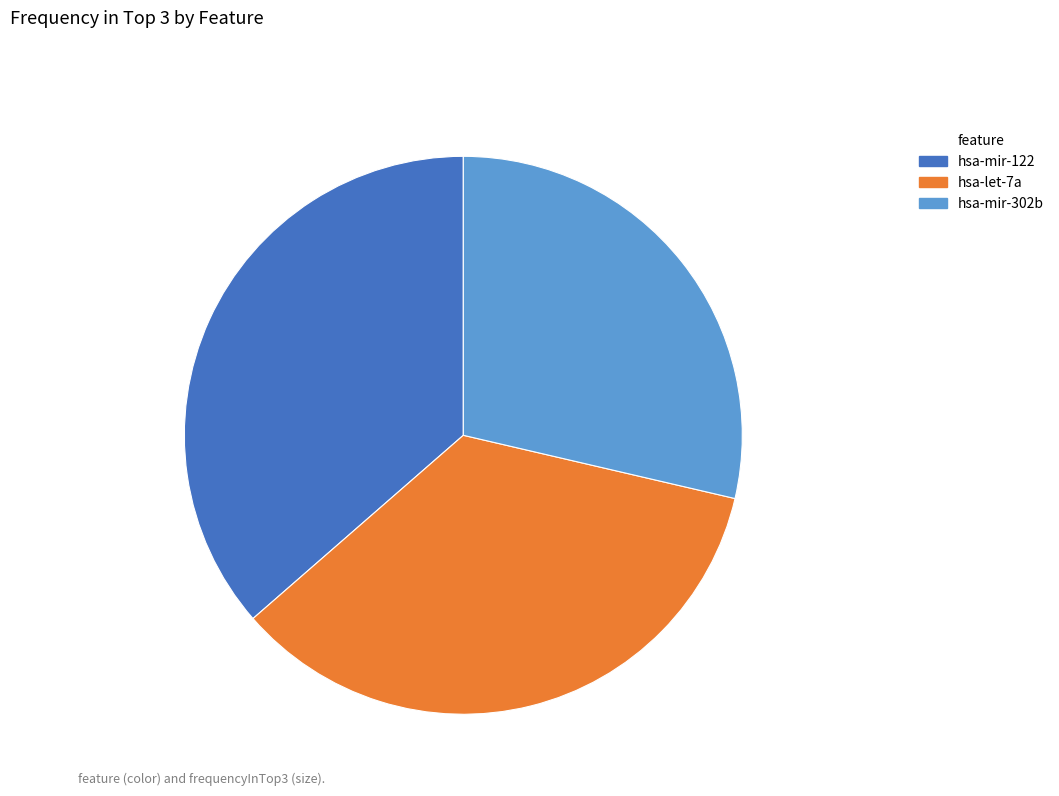

Count the number of slices in the pie.

3